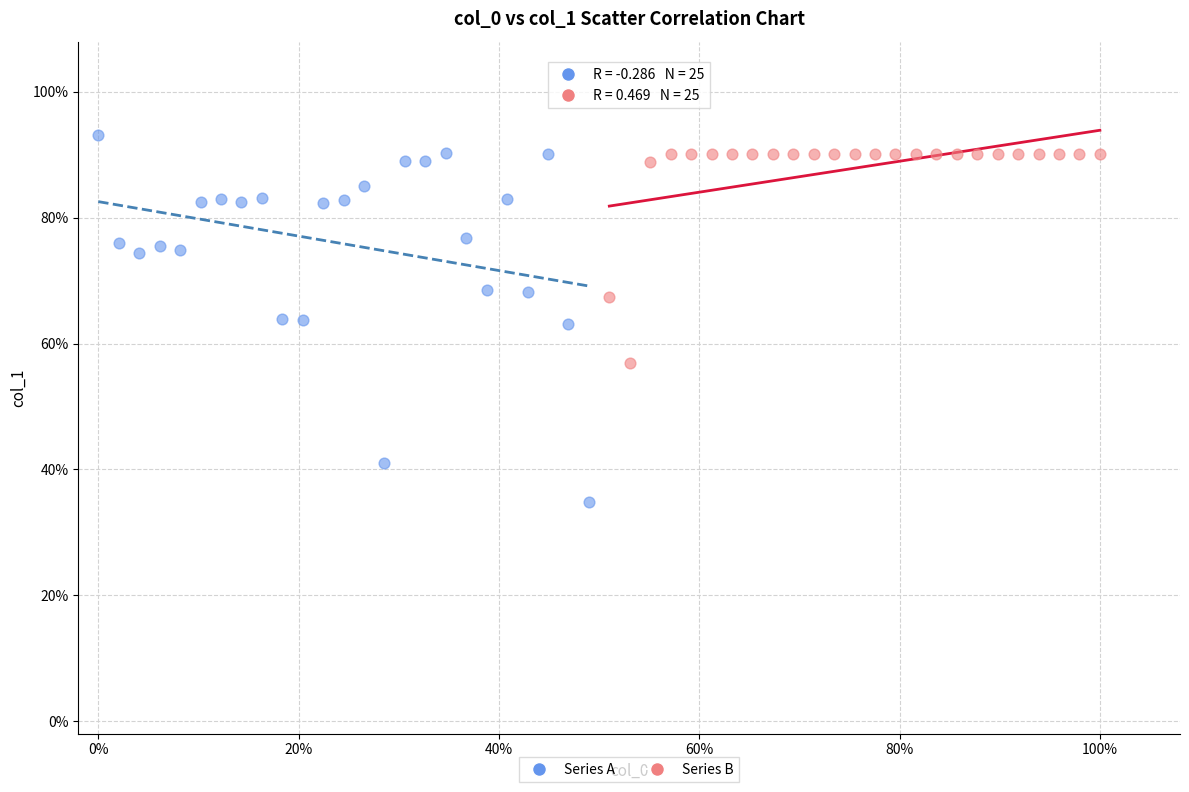

What are all the series names shown in the legend?

Series A, Series B